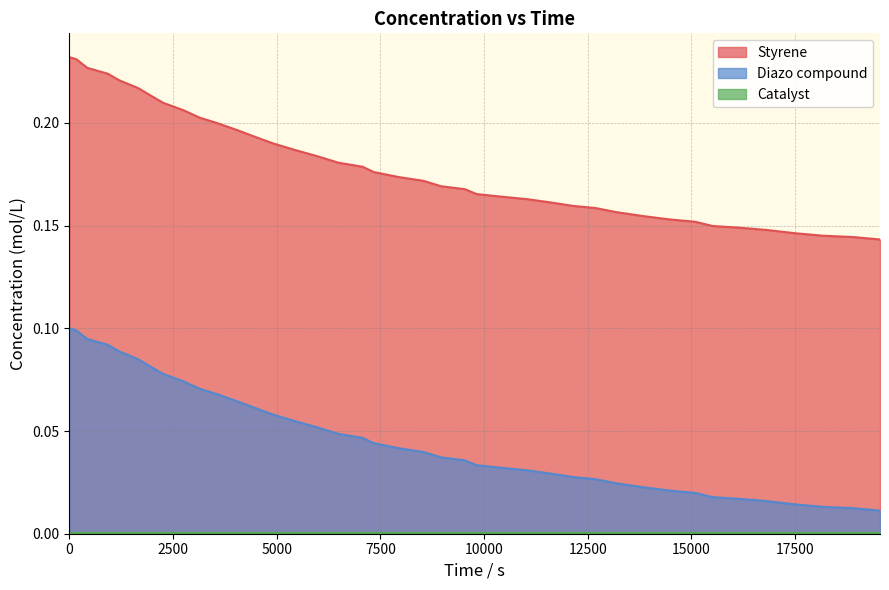

True or false: Diazo compound and Styrene intersect in this chart.

False